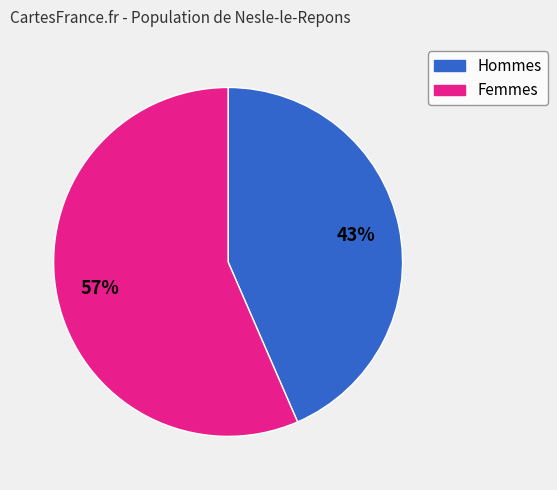

How many segments does this pie chart have?

2